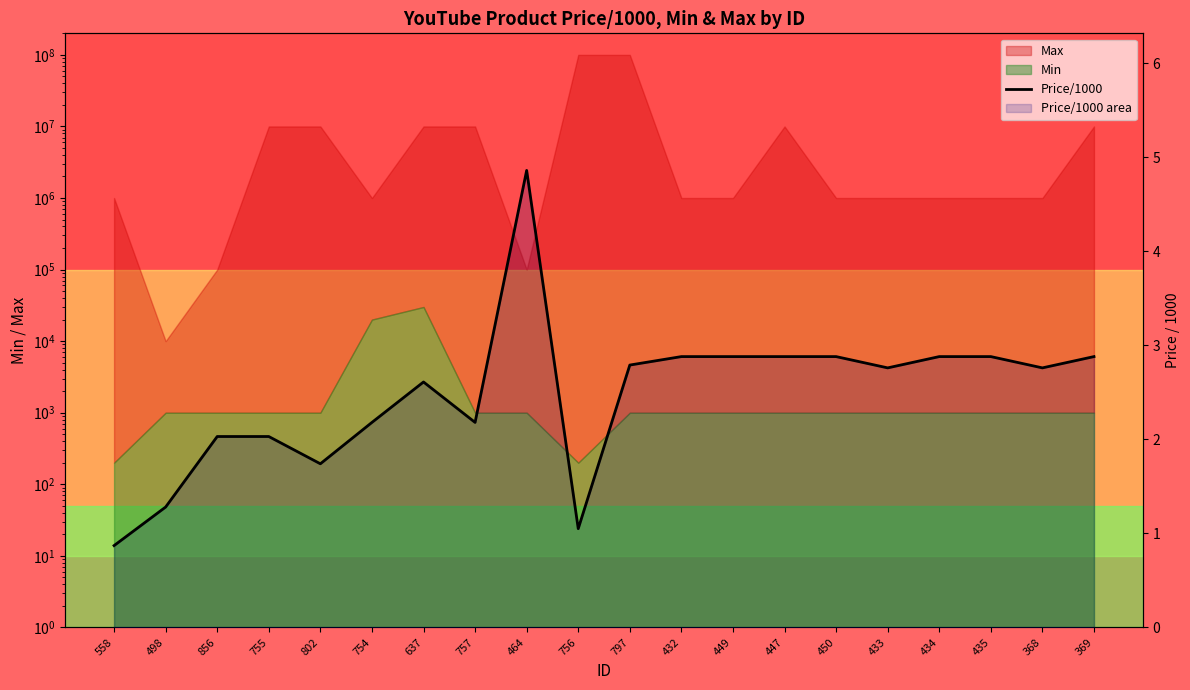

List the labels in order of value, smallest first.

558, 756, 498, 802, 856, 755, 754, 757, 637, 433, 368, 797, 432, 449, 447, 450, 434, 435, 369, 464